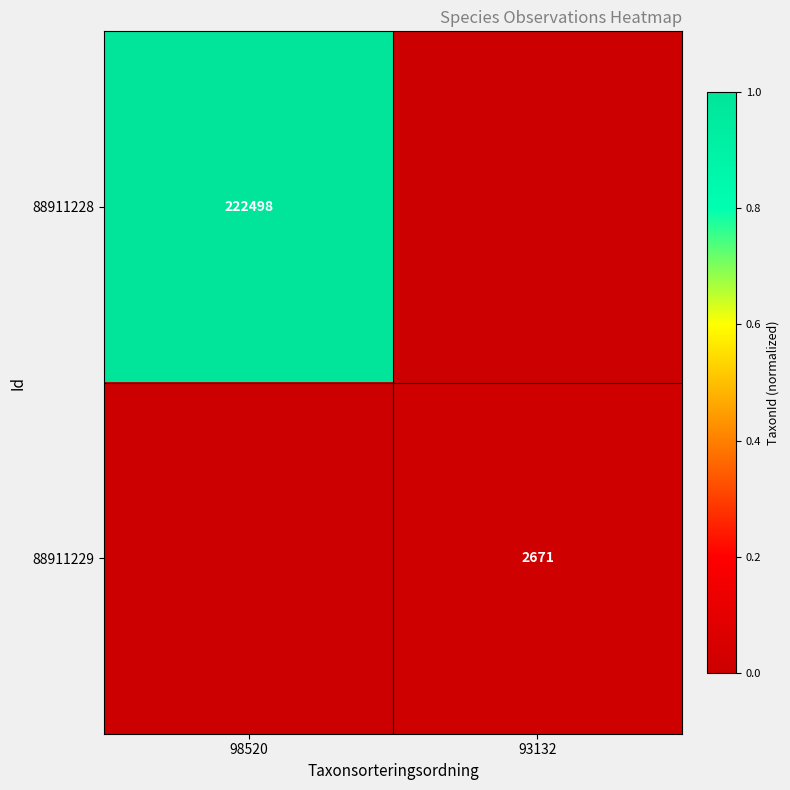

The 88911228 series shows 222498 at 98520. True or false?

True